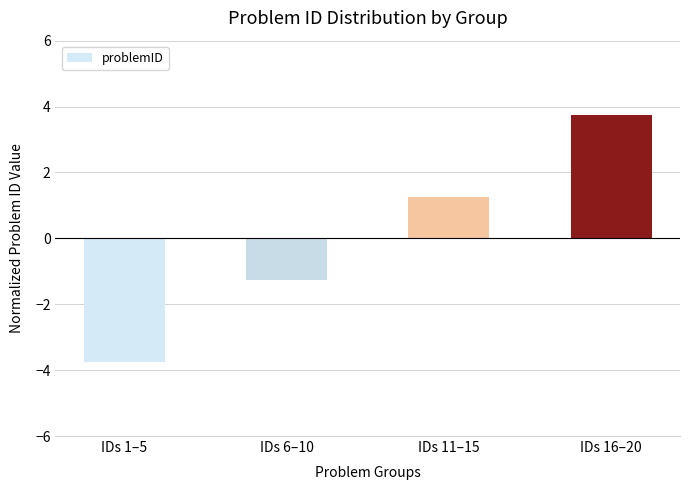

Which label corresponds to the largest value in the chart?

IDs 16–20